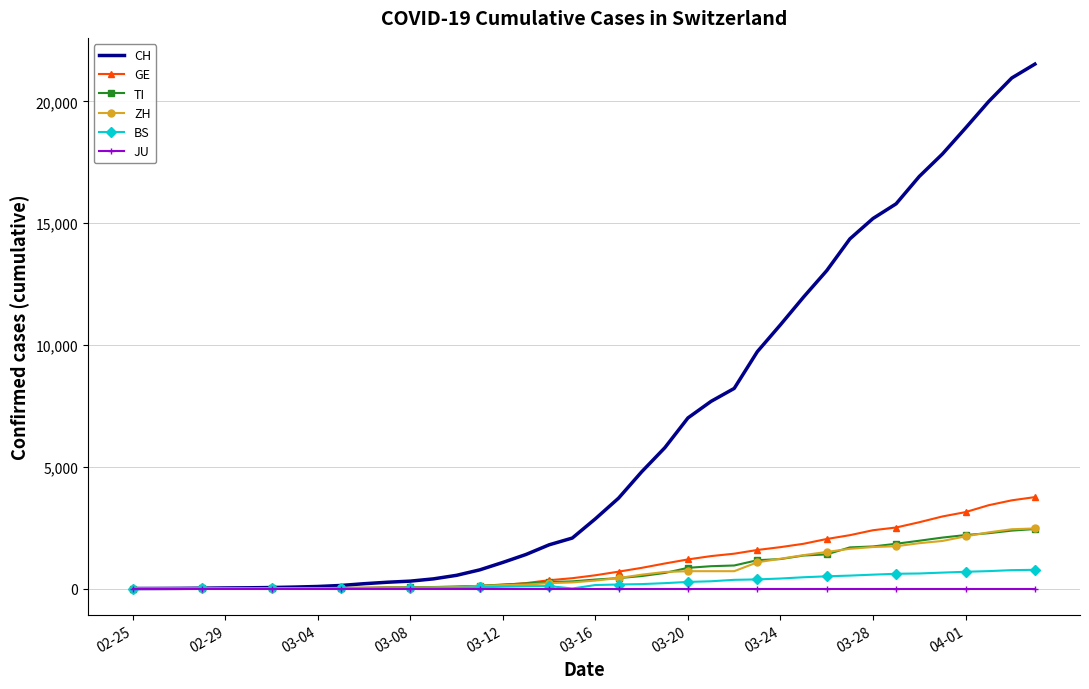

What is the maximum value for TI?

2442